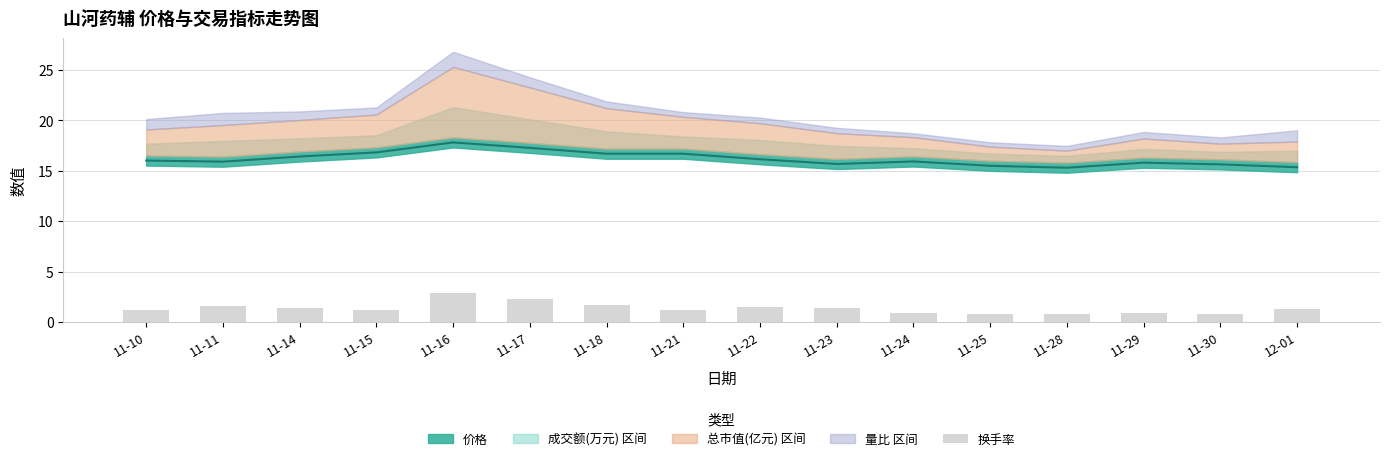

At which category does the chart reach its peak across all series?

11-16